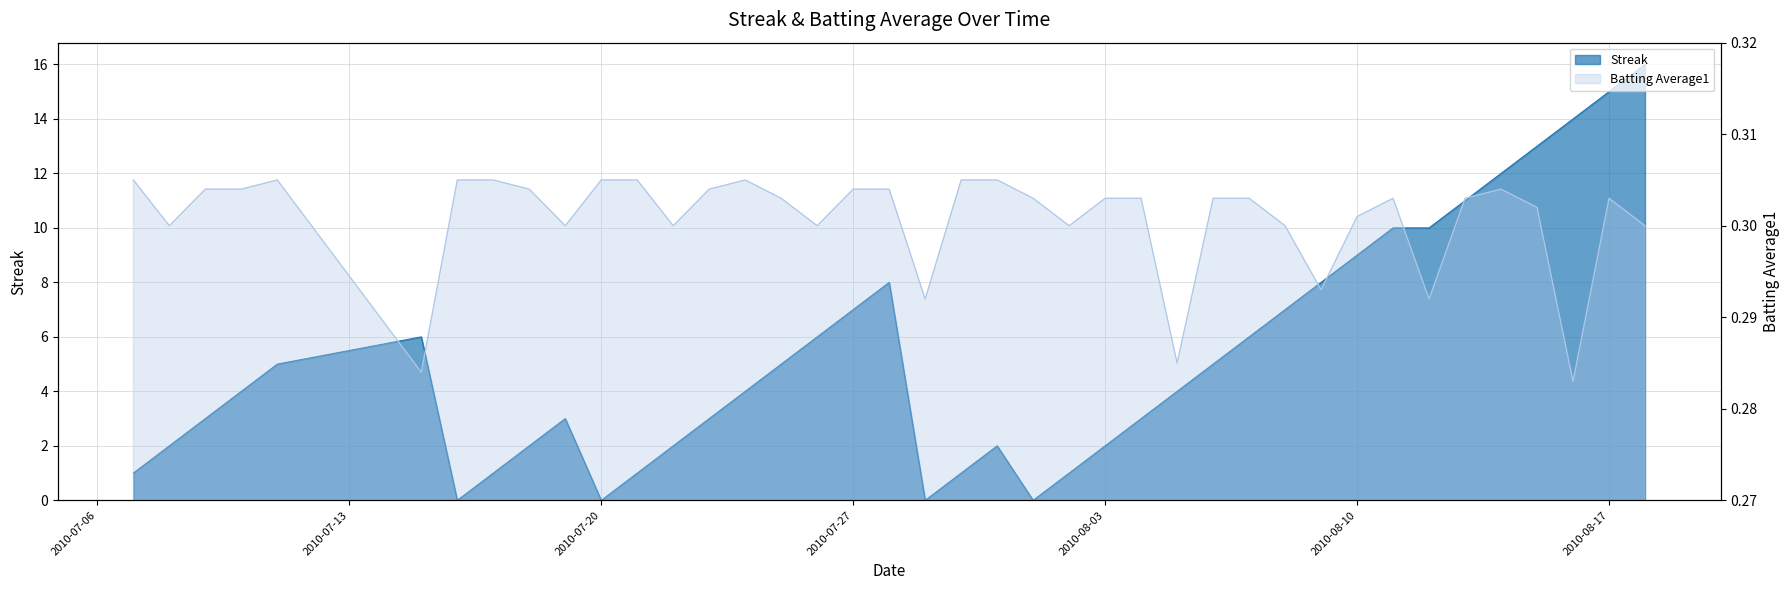

Reading right to left, list all the values displayed in this chart.

Streak: 16.0	15.0	14.0	13.0	12.0	11.0	10.0	10.0	9.0	8.0	7.0	6.0	5.0	4.0	3.0	2.0	1.0	0.0	2.0	1.0	0.0	8.0	7.0	6.0	5.0	4.0	3.0	2.0	1.0	0.0	3.0	2.0	1.0	0.0	6.0	5.0	4.0	3.0	2.0	1.0
Batting Average1: 0.3	0.3	0.3	0.3	0.3	0.3	0.3	0.3	0.3	0.3	0.3	0.3	0.3	0.3	0.3	0.3	0.3	0.3	0.3	0.3	0.3	0.3	0.3	0.3	0.3	0.3	0.3	0.3	0.3	0.3	0.3	0.3	0.3	0.3	0.3	0.3	0.3	0.3	0.3	0.3